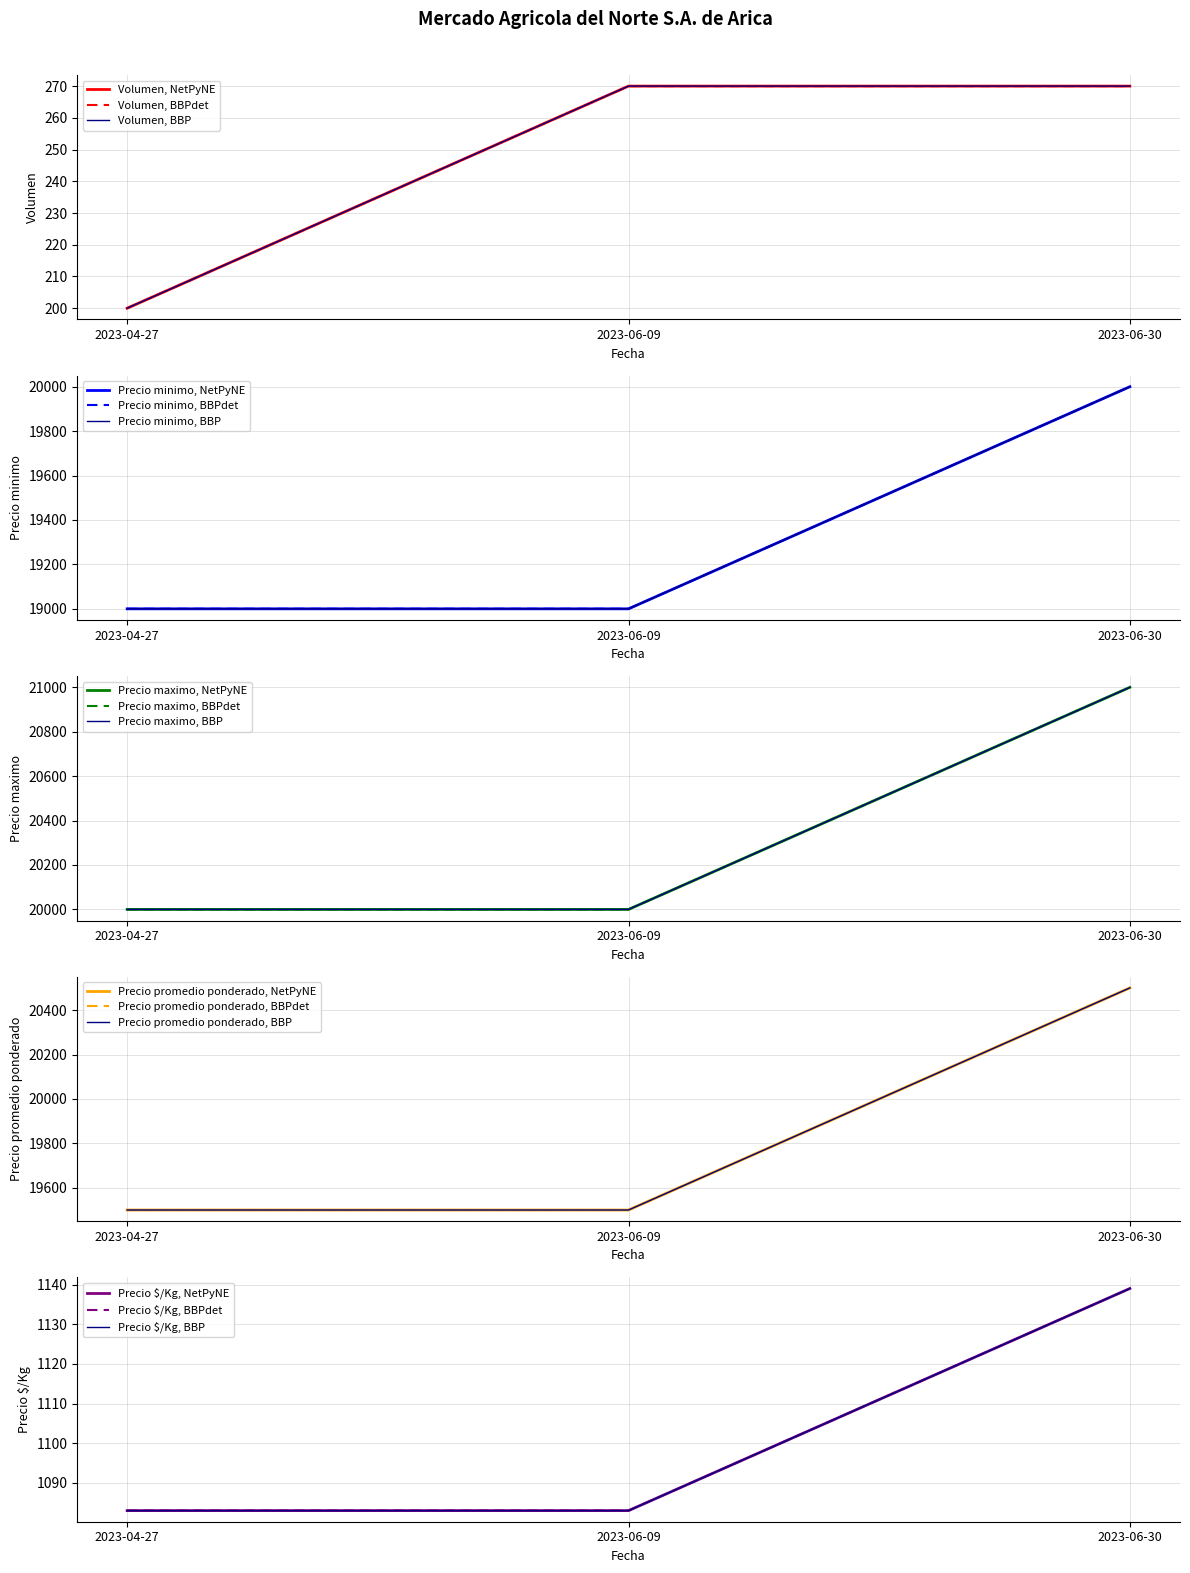

What value does the Precio maximo series have at 2023-04-27, to the nearest 50?

19000